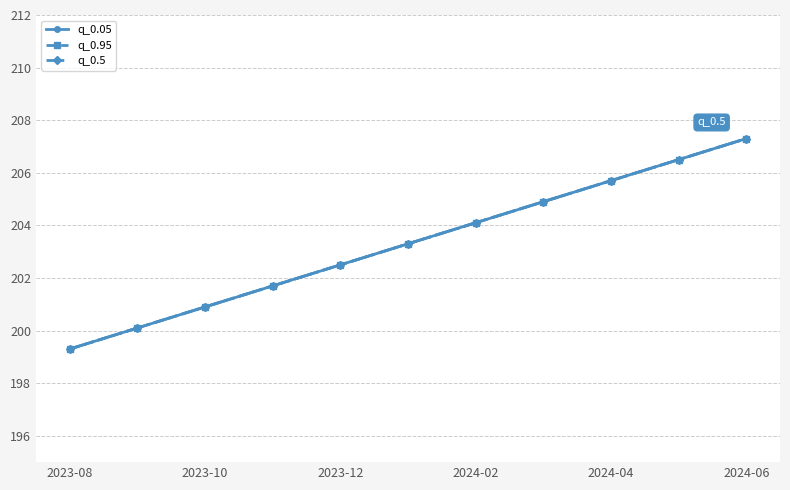

Is this an area chart (filled region under the line)?

No